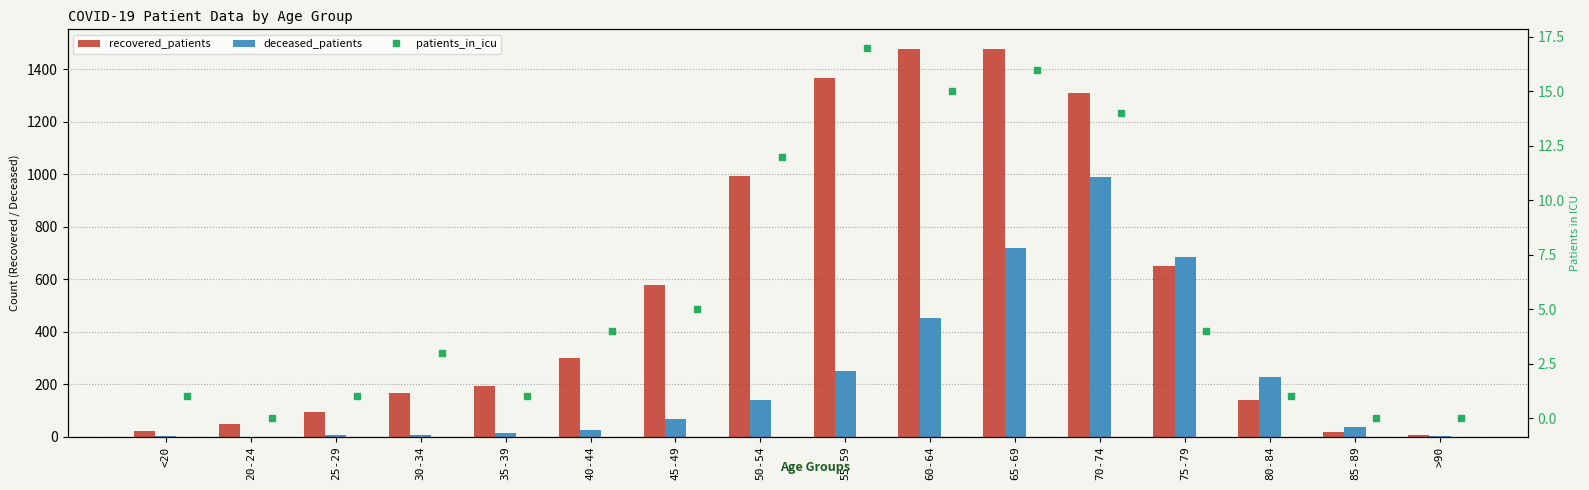

What value does the patients_in_icu series have at 25-29?

1